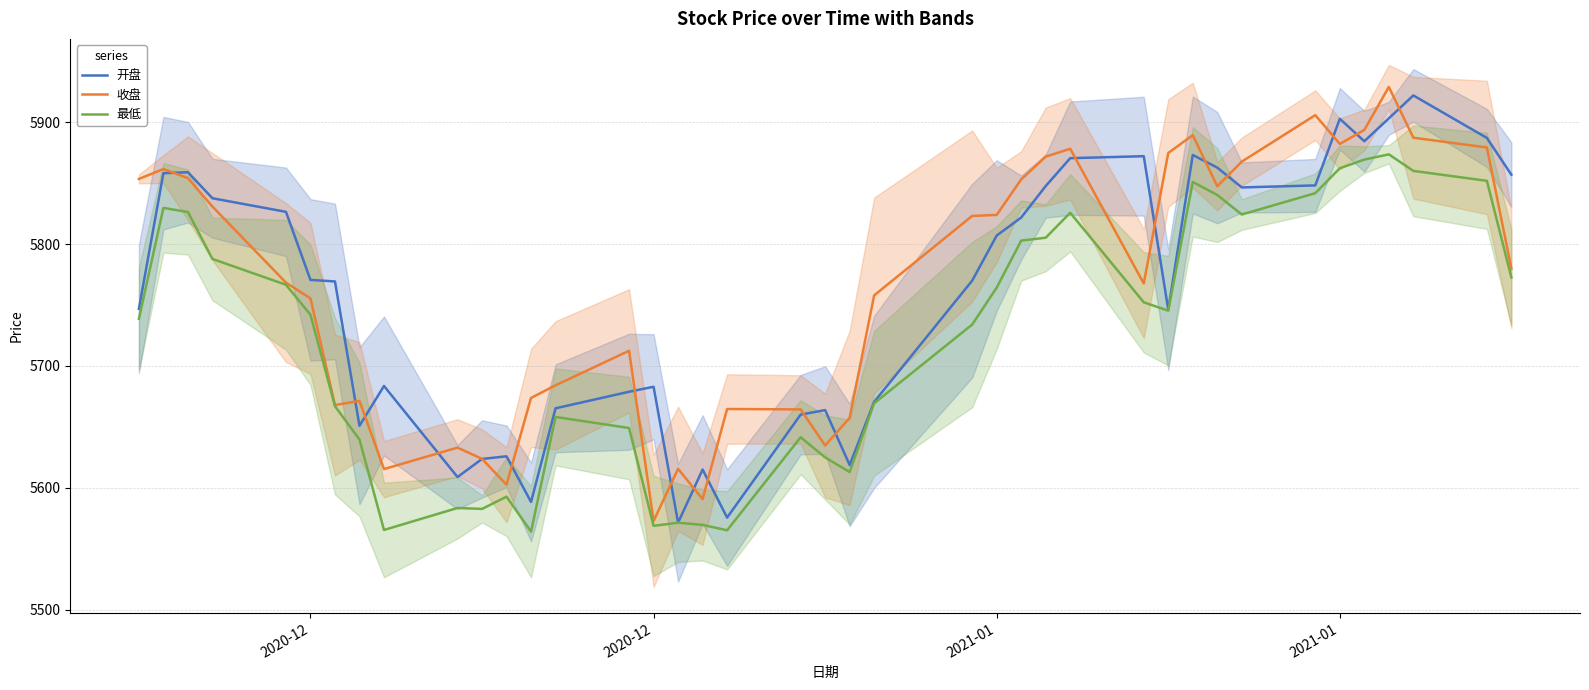

Is the value of 最低 at 14 greater than the value of 开盘 at 33?

No